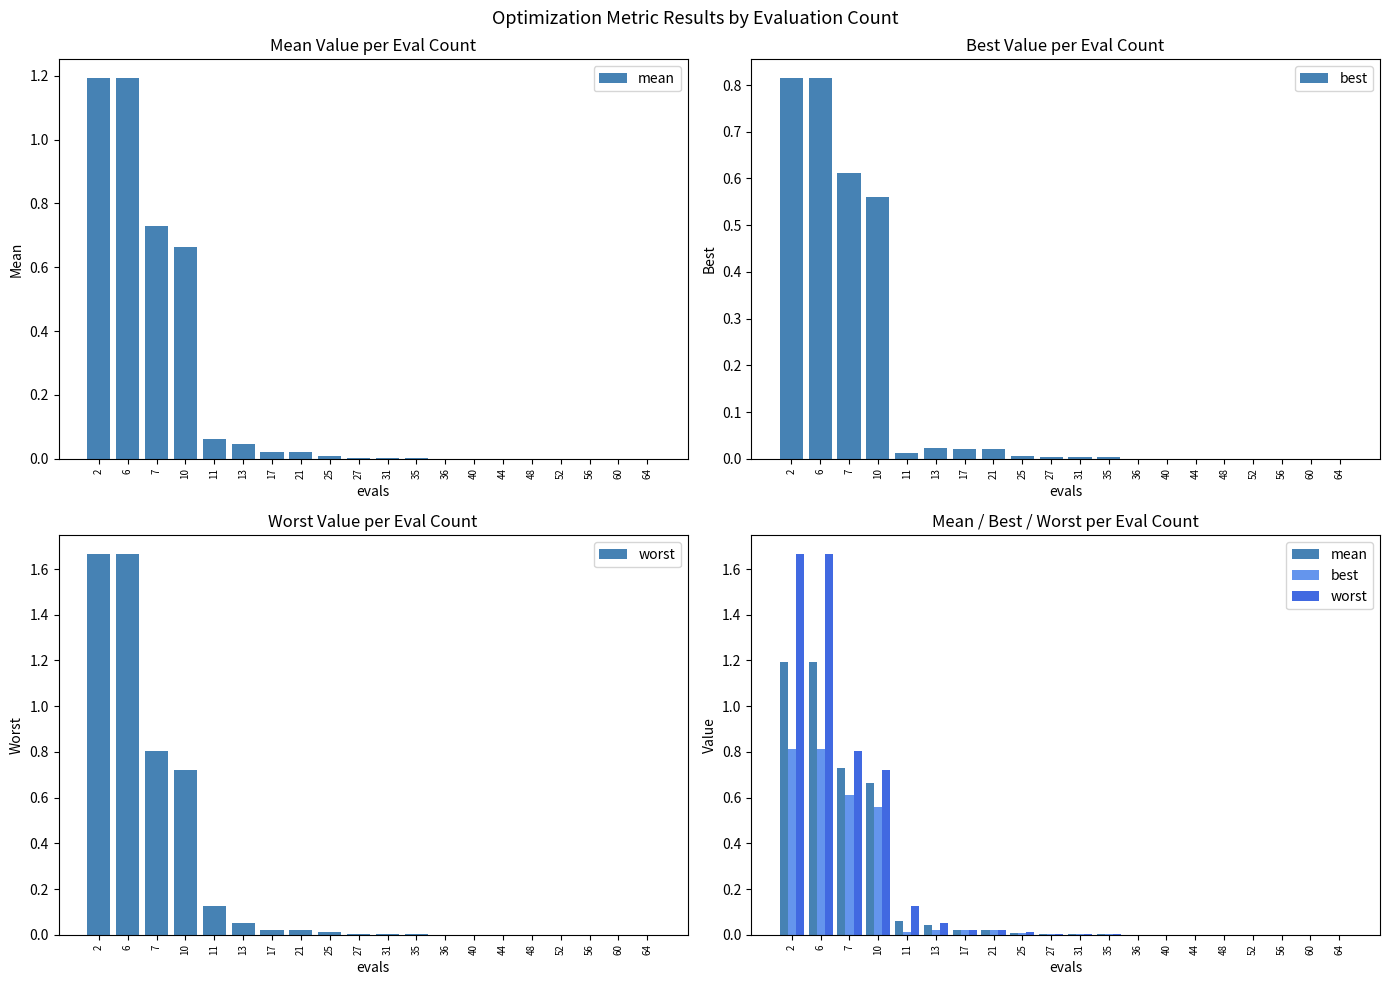

At how many categories does at least one series exceed 0?

20